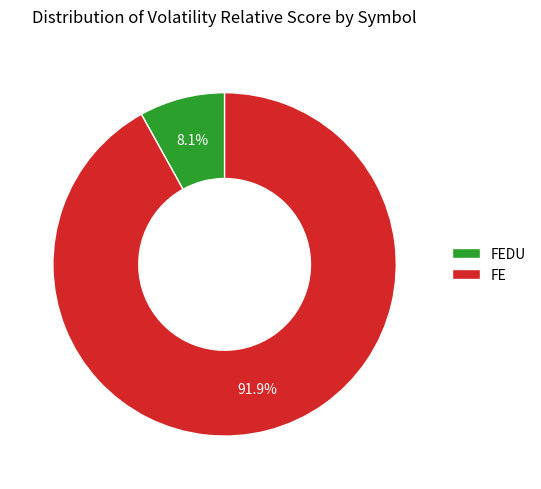

What is the smallest slice in the pie chart?

FEDU